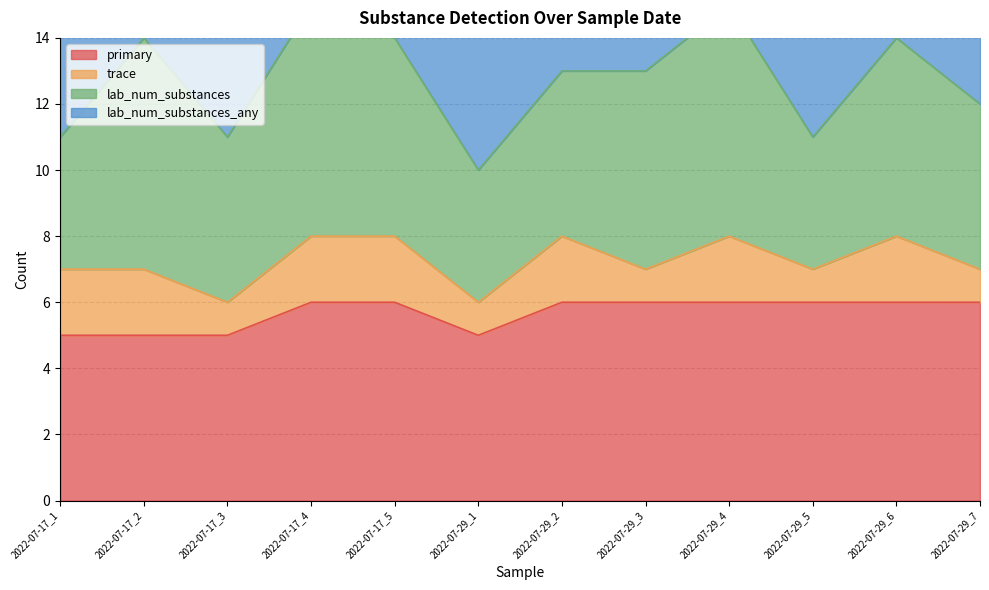

True or false: primary has a value of 10 at 2022-07-29_3.

False